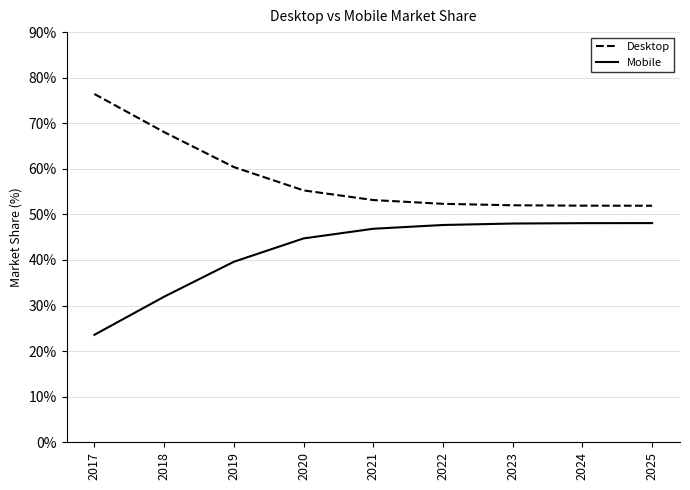

How many categories are shown in the chart?

9